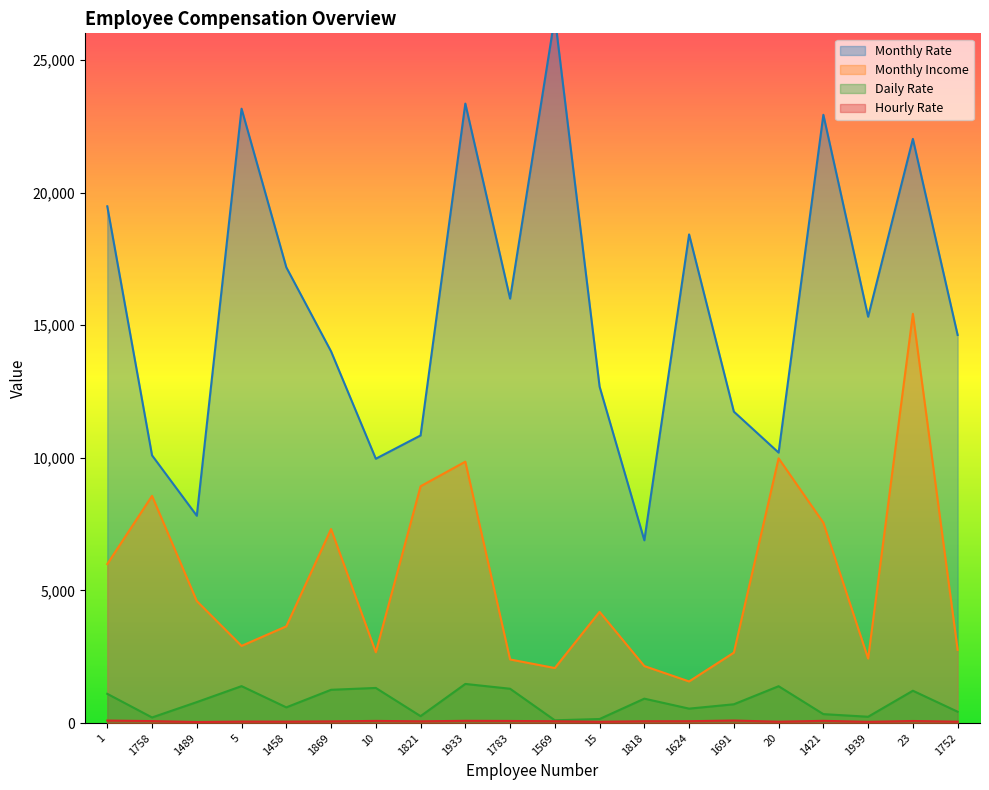

True or false: Monthly Rate has more than 2 interior local peaks.

True